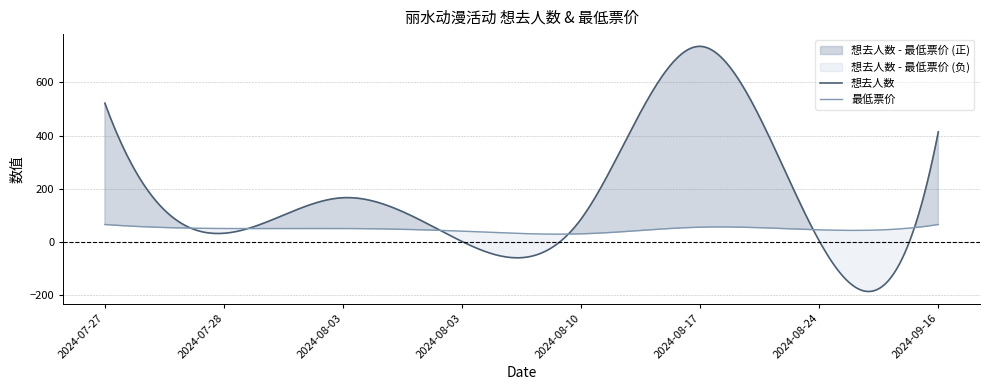

Between which two adjacent categories do 想去人数 and 最低票价 first intersect?

2024-07-27 and 2024-07-28